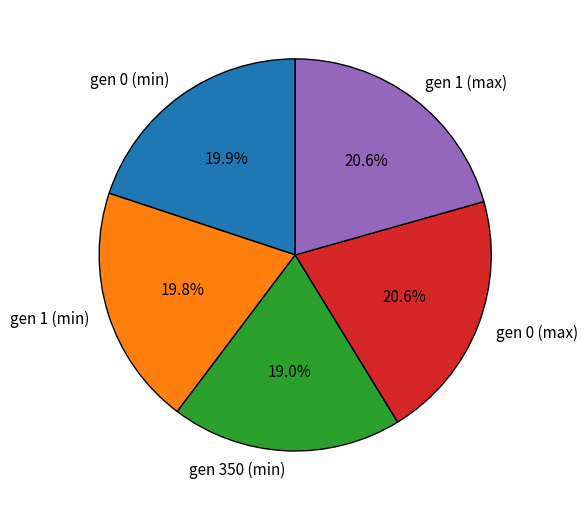

What percentage is the gen 0 (min) slice, to the nearest percent?

20%